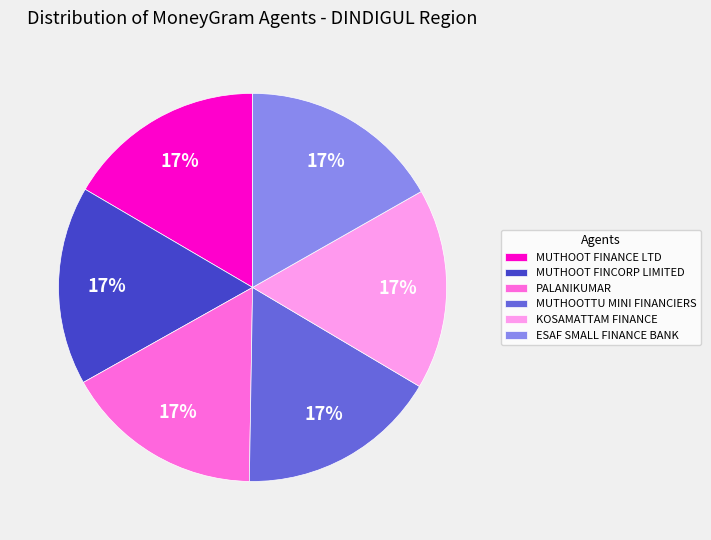

To the nearest percent, what percentage of the pie is ESAF SMALL FINANCE BANK?

17%